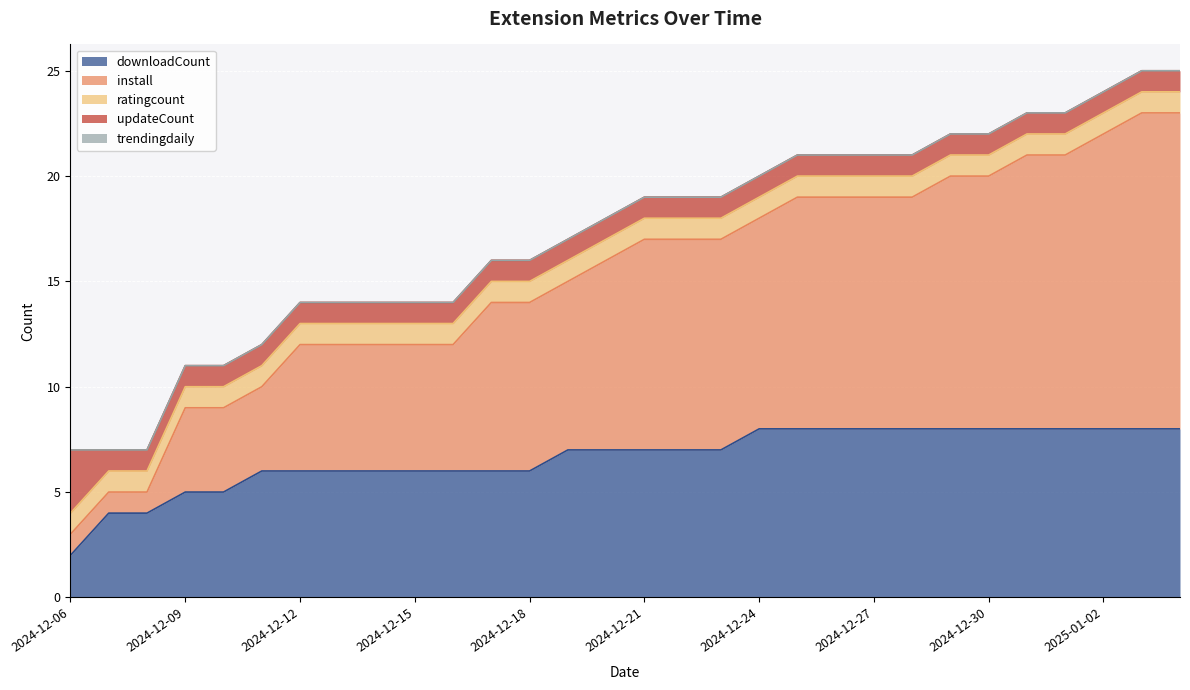

What position from the left is 2024-12-25?

20